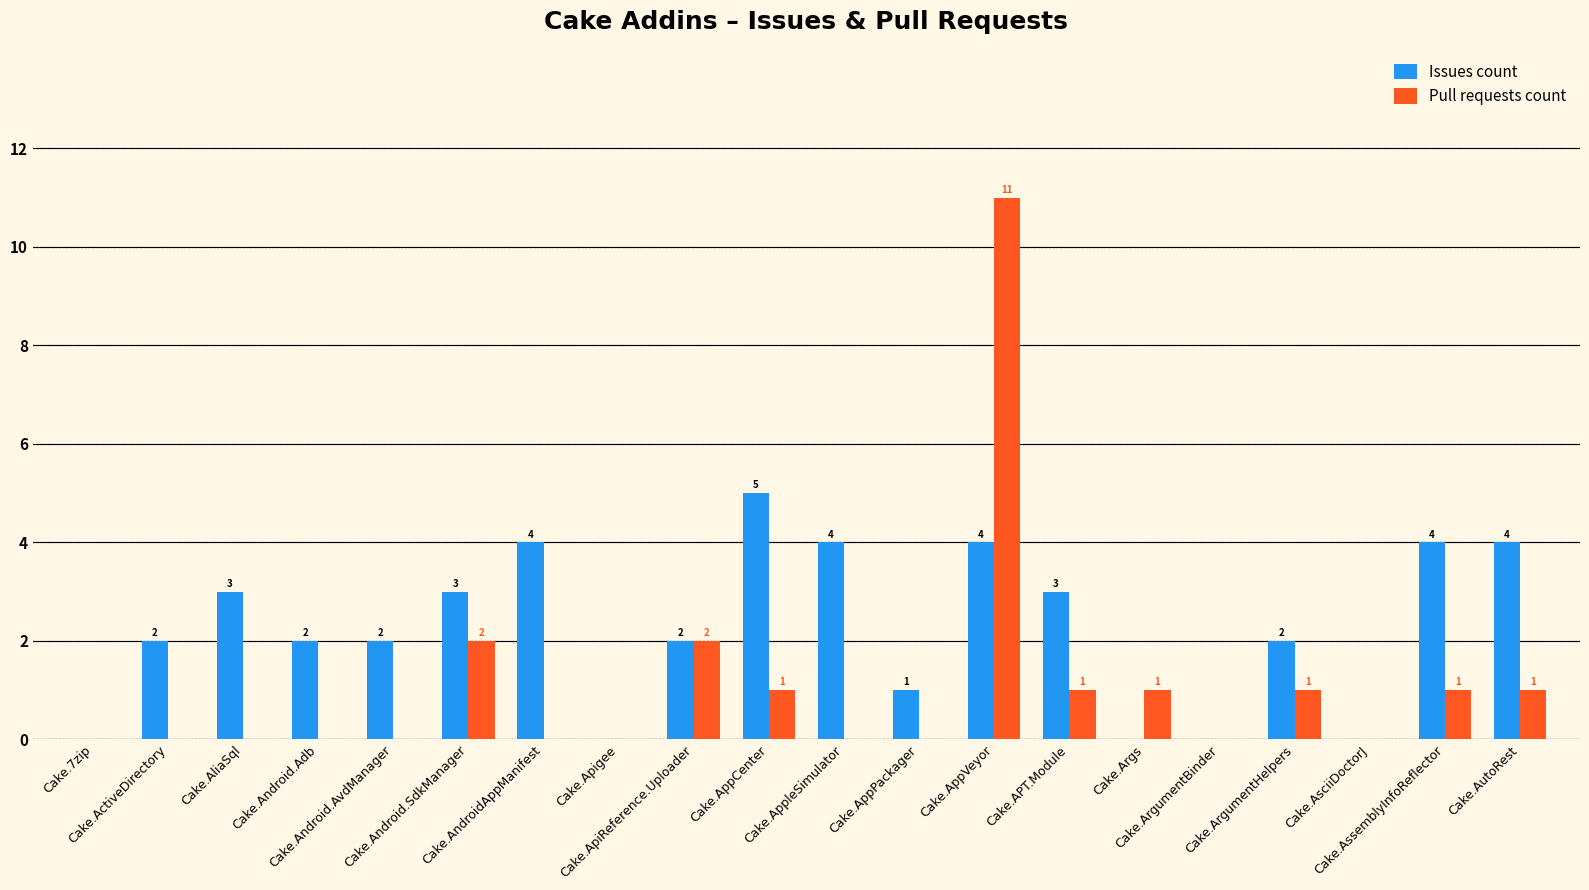

Does the chart contain stacked bars?

No